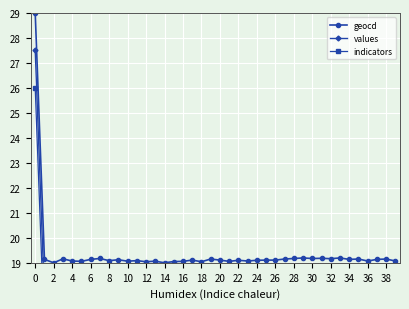

True or false: values and geocd cross at least once.

False